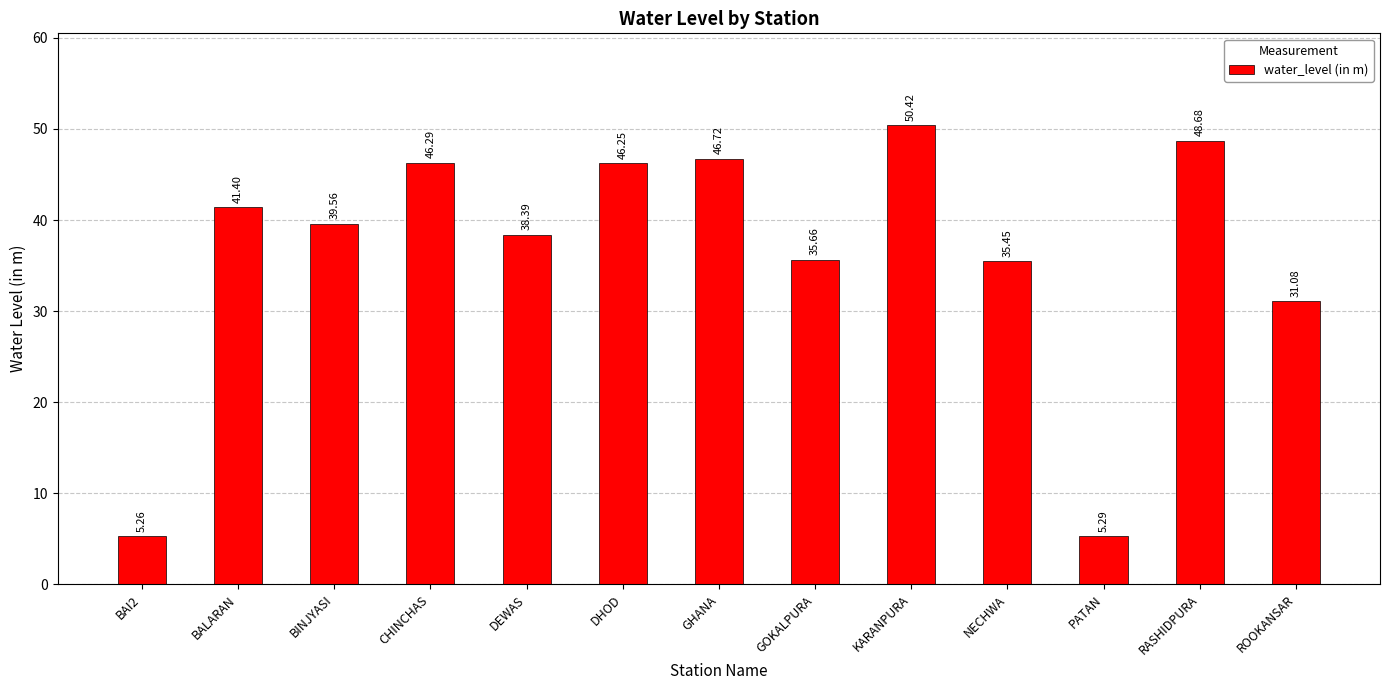

Between DEWAS and GHANA, which is larger?

GHANA